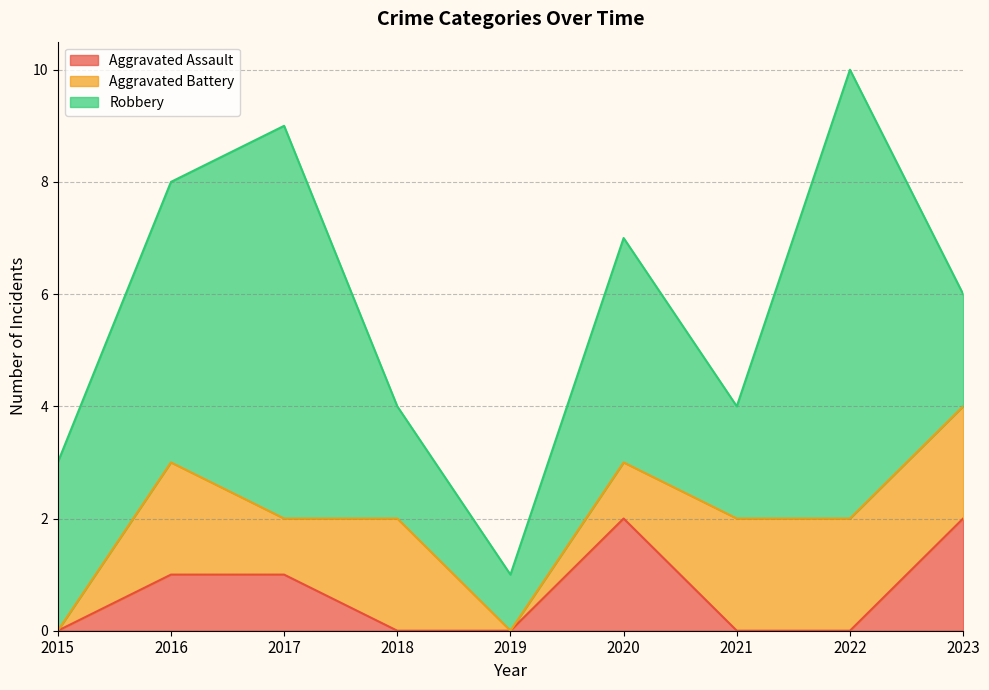

Reading right to left, what are all the values shown in this chart?

Aggravated Assault: 2	0	0	2	0	0	1	1	0
Aggravated Battery: 2	2	2	1	0	2	1	2	0
Robbery: 2	8	2	4	1	2	7	5	3